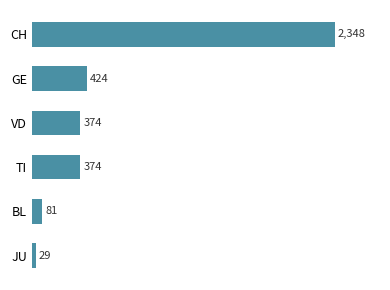

Approximately how many times larger is the value at VD compared to BL?

4.6